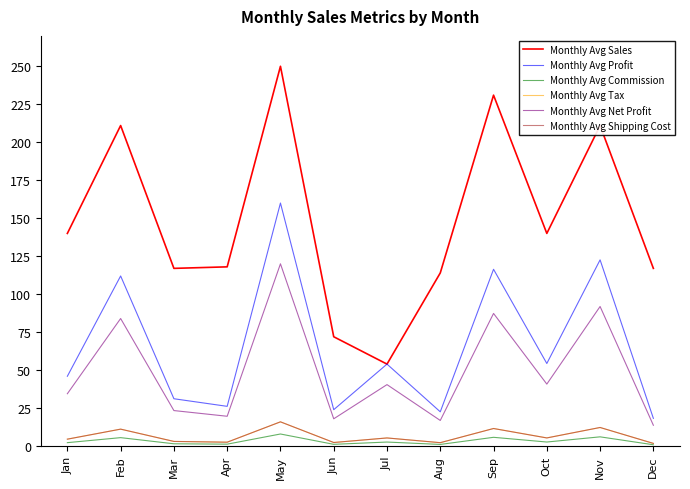

True or false: Monthly Avg Net Profit and Monthly Avg Shipping Cost intersect in this chart.

False